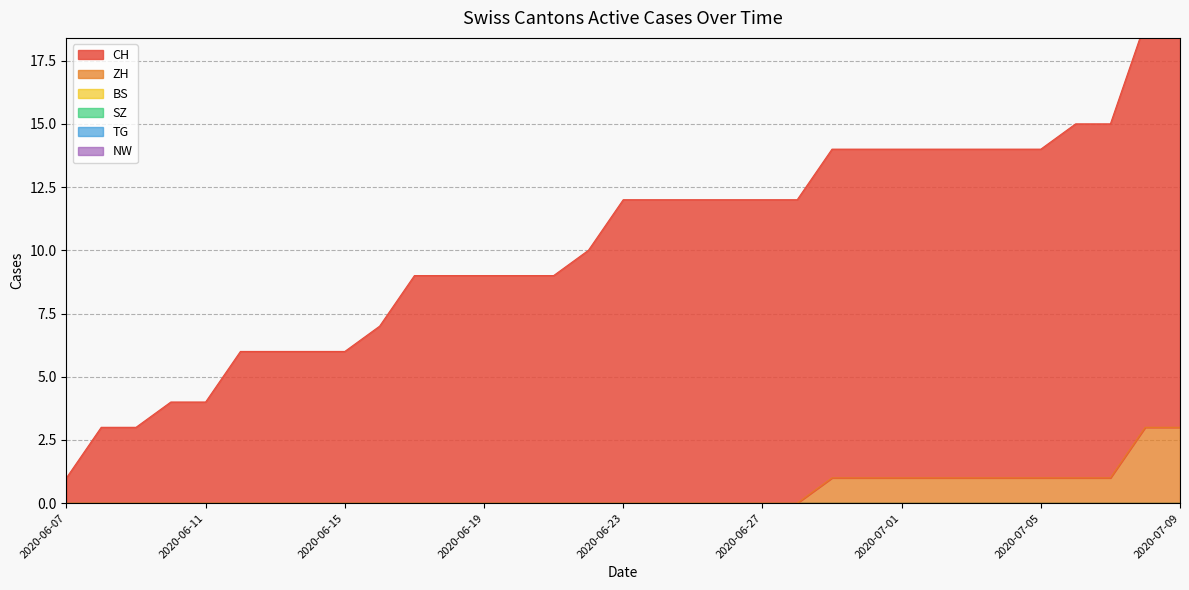

Does the chart have visible grid lines?

Yes